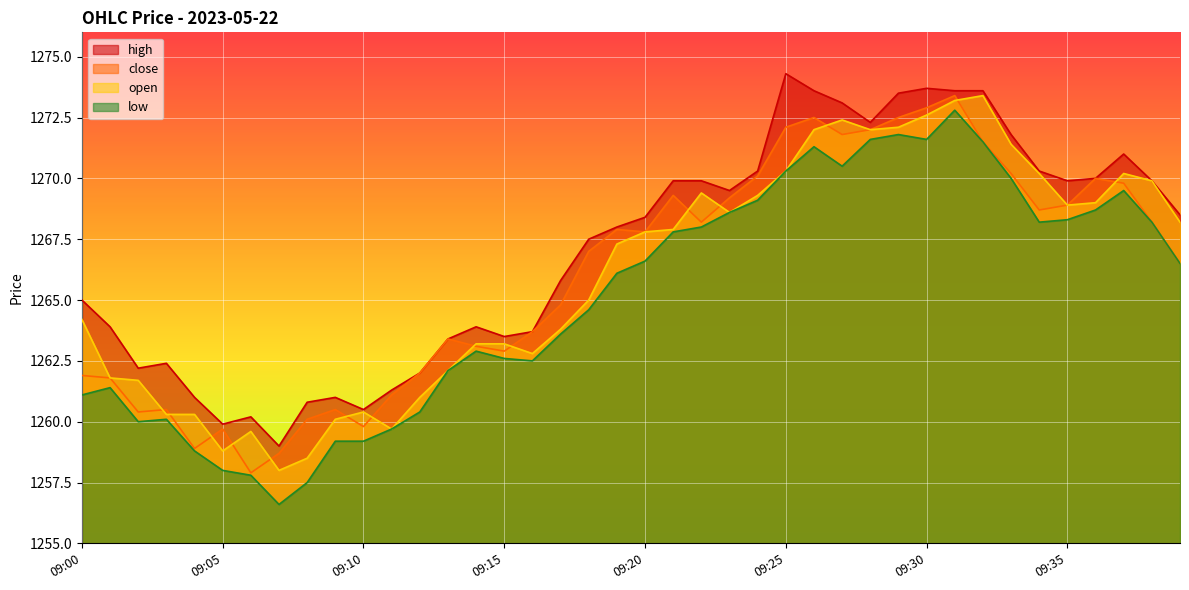

How many times do close and open cross each other?

14